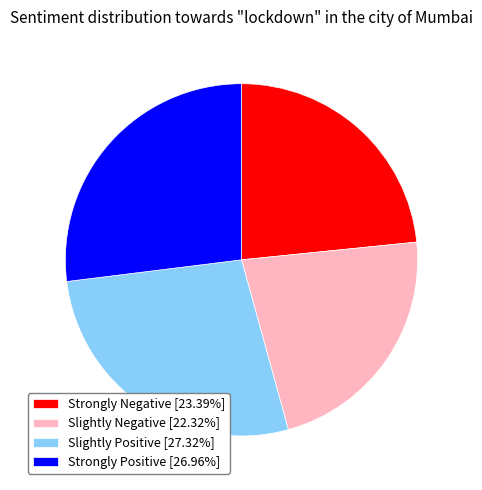

Does any single category account for the majority?

No